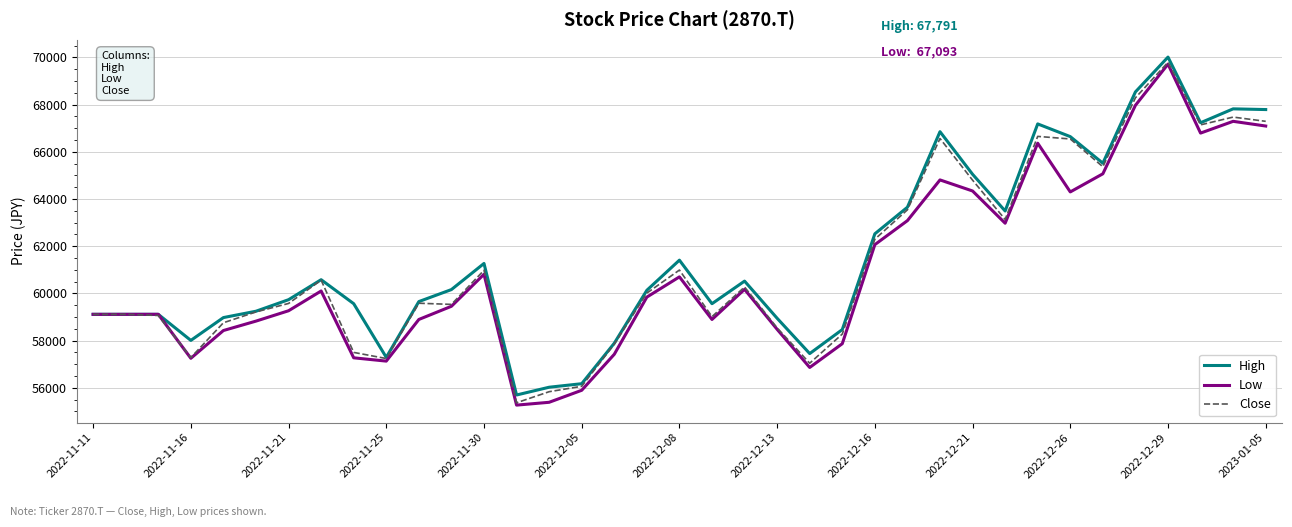

Which series has the largest range (max minus min)?

Low